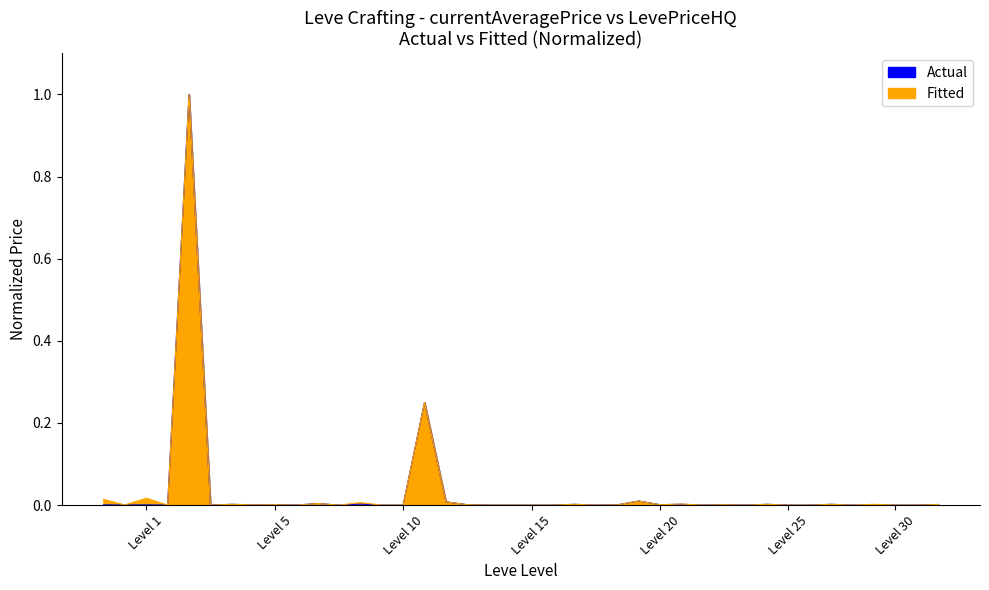

True or false: Actual and Fitted intersect in this chart.

False